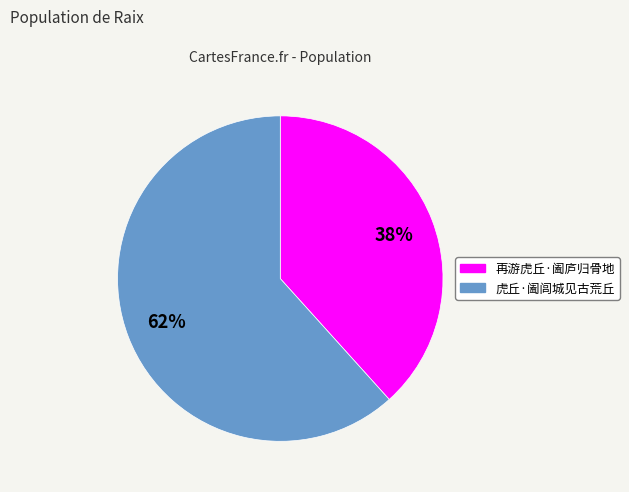

How many slices are in this pie chart?

2